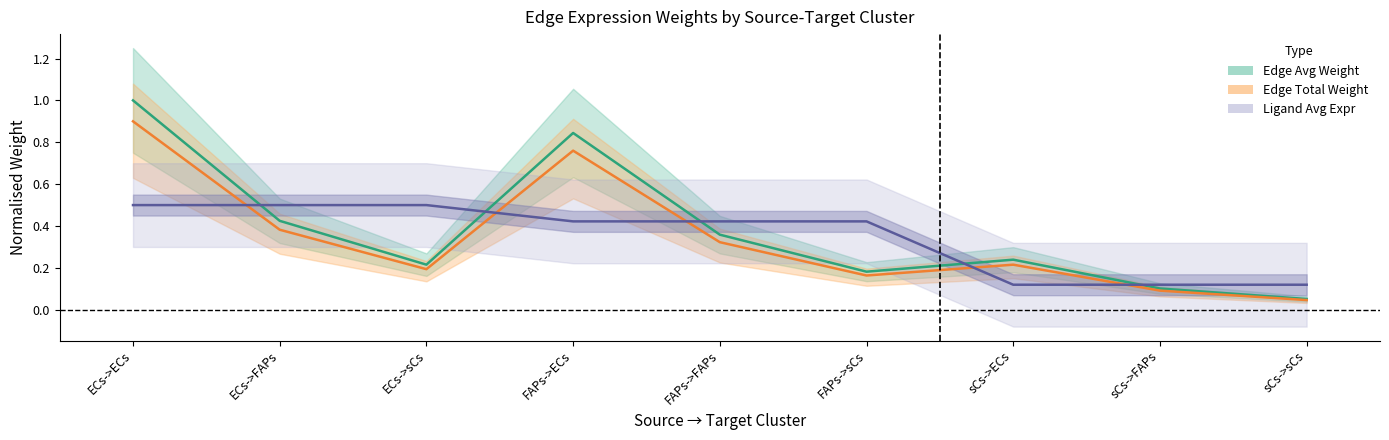

True or false: Edge total expression weight and Edge average expression weight intersect in this chart.

False